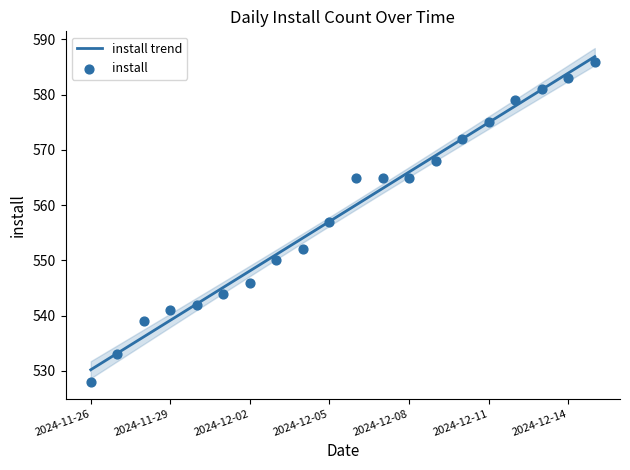

Between 2024-11-27 and 2024-12-10, which is larger?

2024-12-10